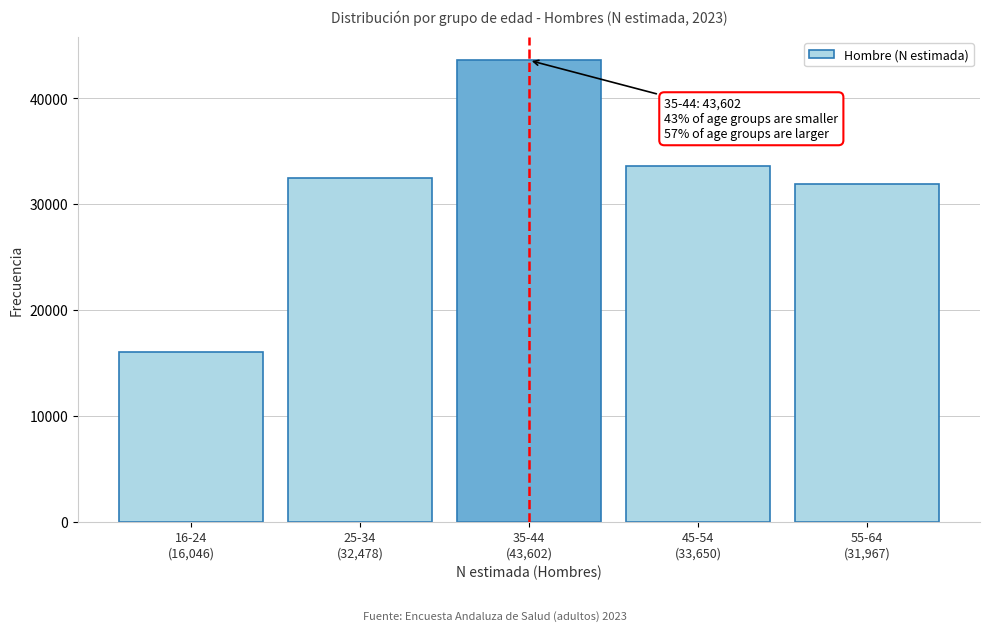

Reading right to left, what are all the values shown in this chart?

31967	33650	43602	32478	16046